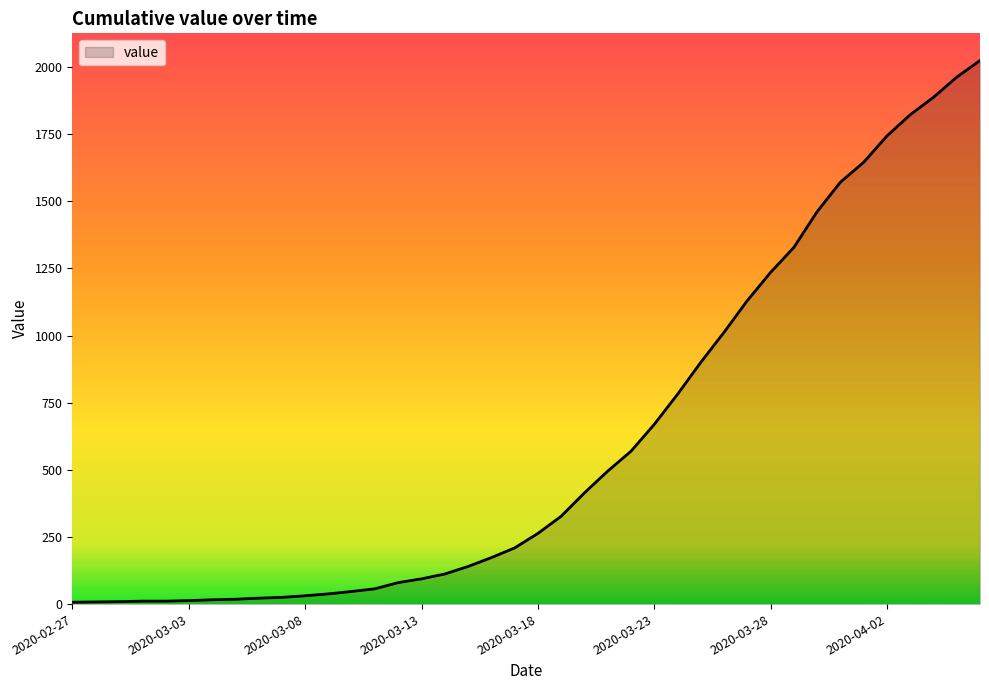

What is the maximum value shown in the chart?

2024